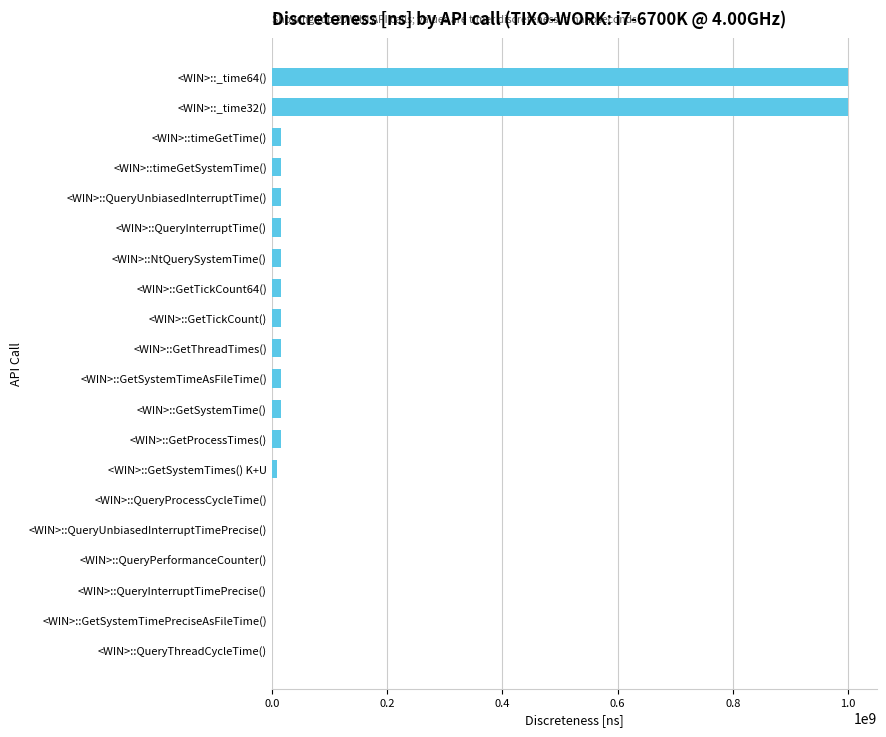

What is the sum of all values?

2180402092.8